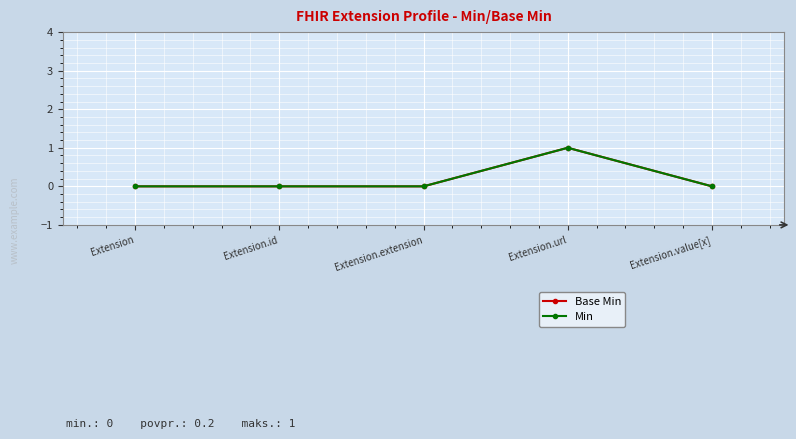

Does the chart have visible grid lines?

Yes